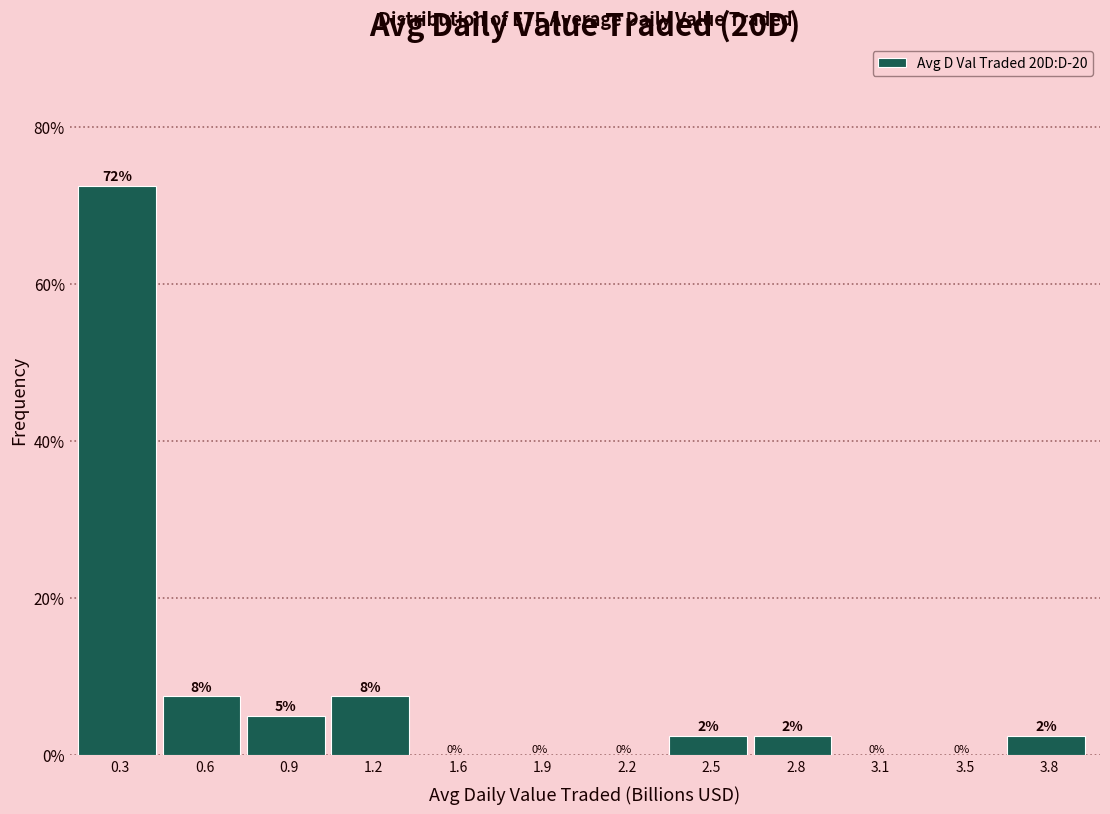

The value at 2.2 is -34.2. True or false?

False